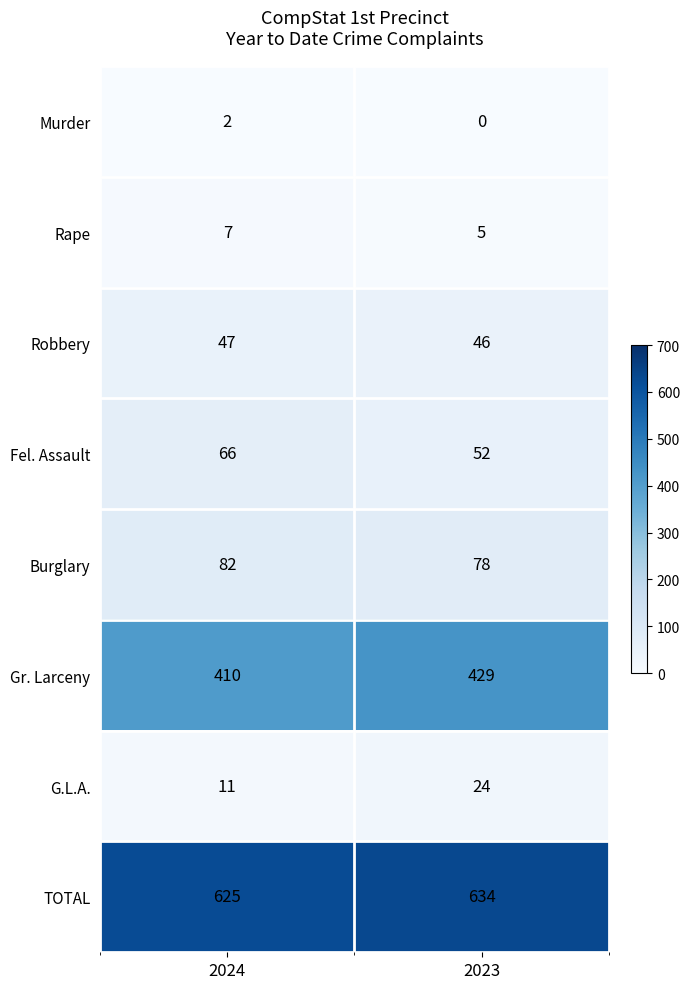

The Murder series shows 0 at 2023. True or false?

True